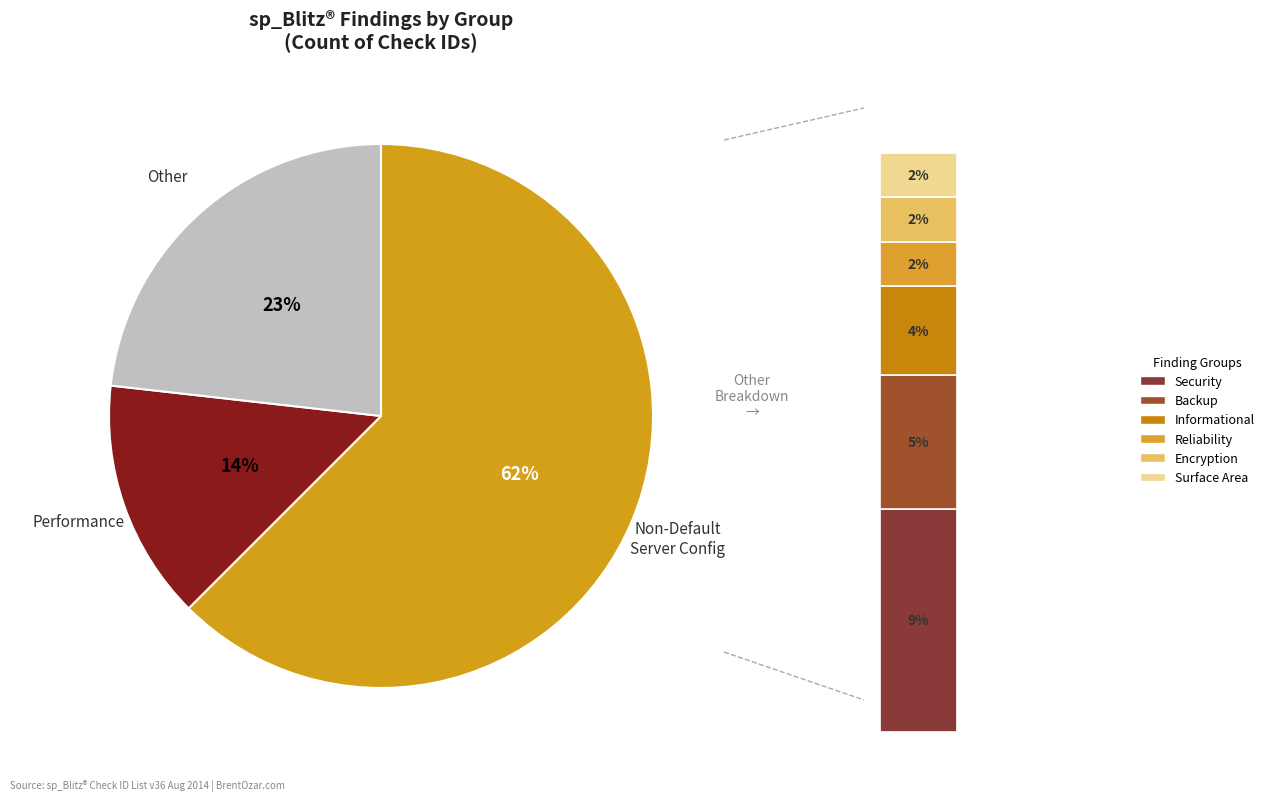

Rank the categories by value from highest to lowest.

Non-Default Server Config, Performance, Security, Backup, Informational, Reliability, Encryption, Surface Area